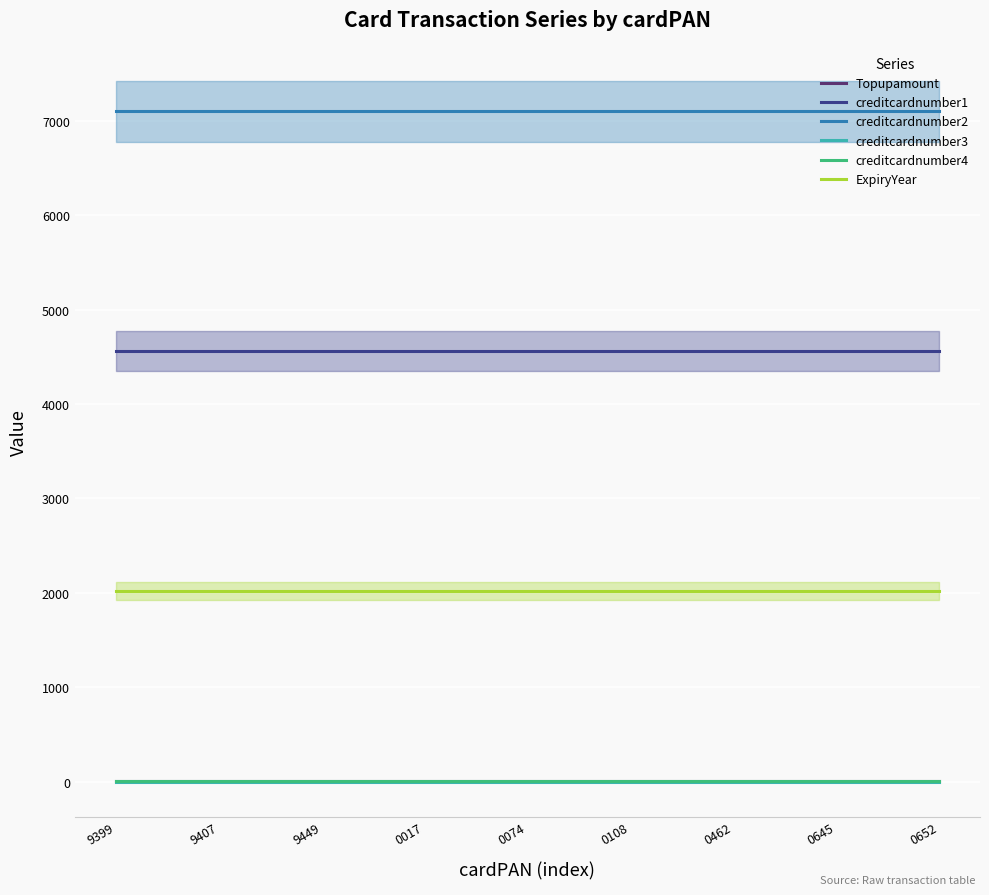

True or false: creditcardnumber1 and creditcardnumber4 cross at least once.

False